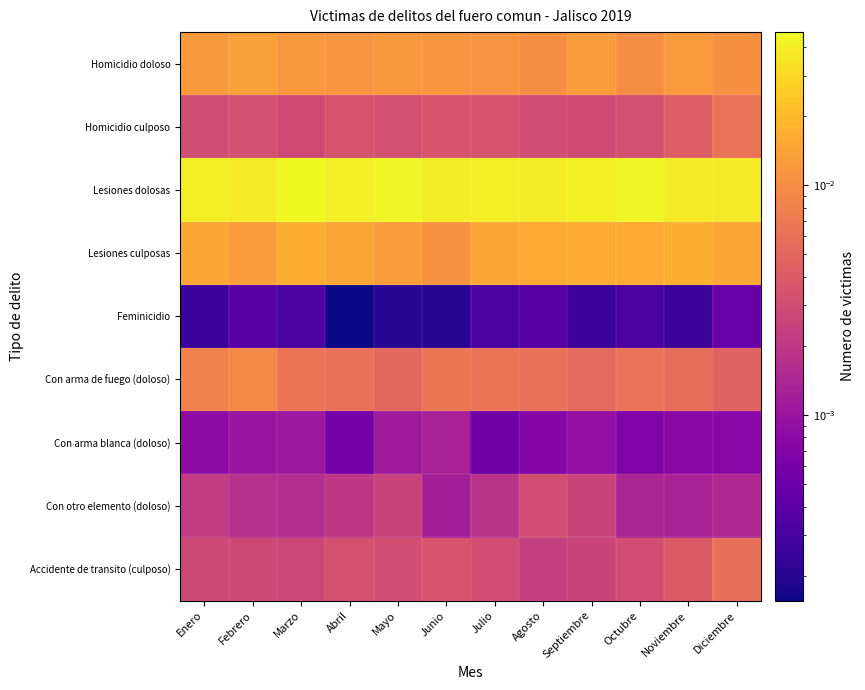

Rank the series at Septiembre from lowest to highest value.

Feminicidio, Con arma blanca (doloso), Accidente de transito (culposo), Con otro elemento (doloso), Homicidio culposo, Con arma de fuego (doloso), Homicidio doloso, Lesiones culposas, Lesiones dolosas